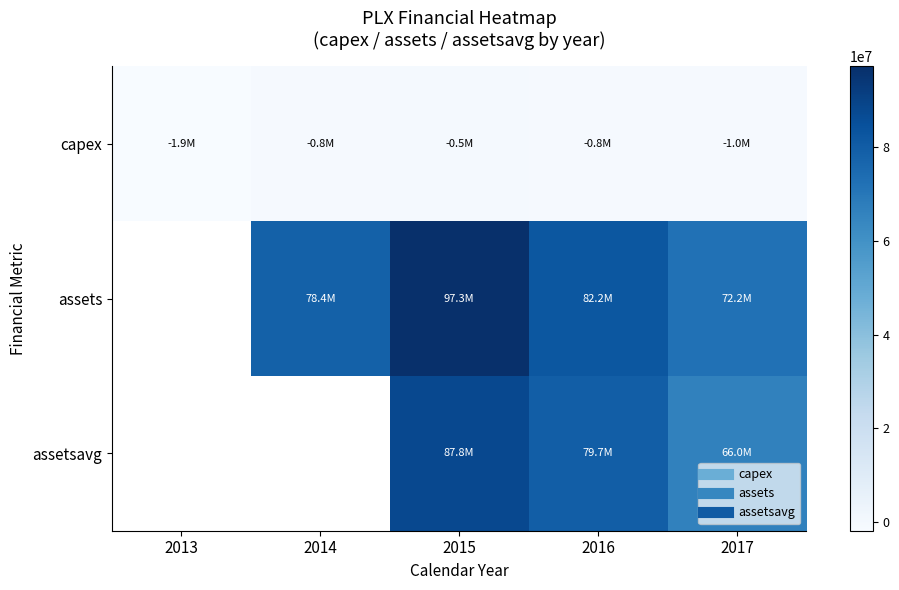

The value of assets at 2016 is 19704351.5. True or false?

False